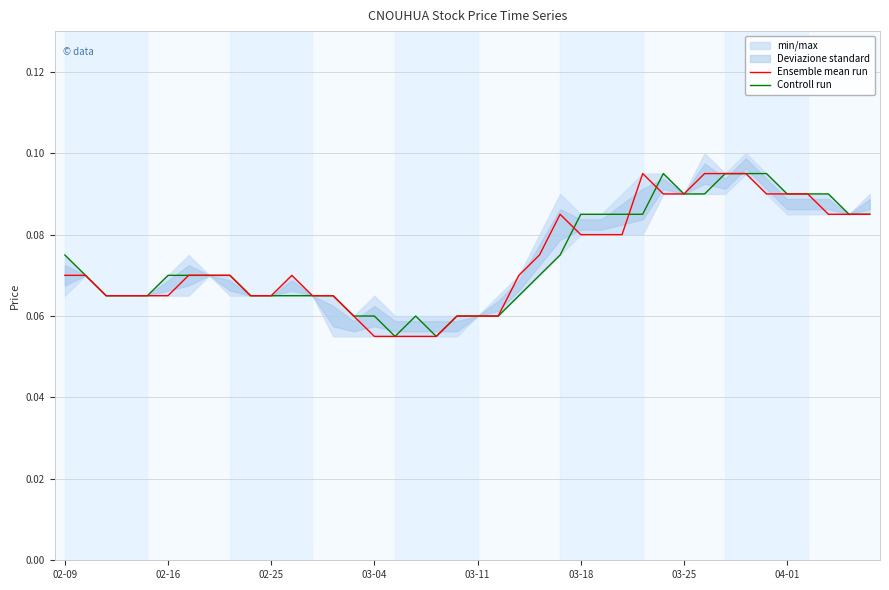

The Controll run series shows 0.1 at 9. True or false?

True